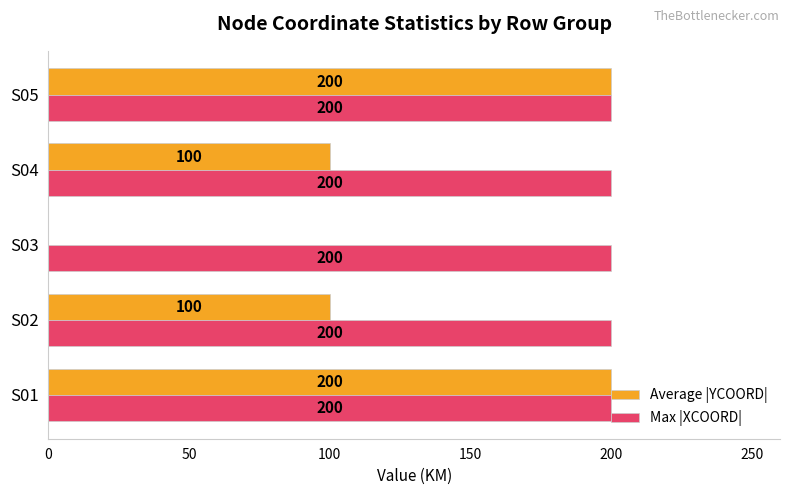

What is the greatest value displayed?

200